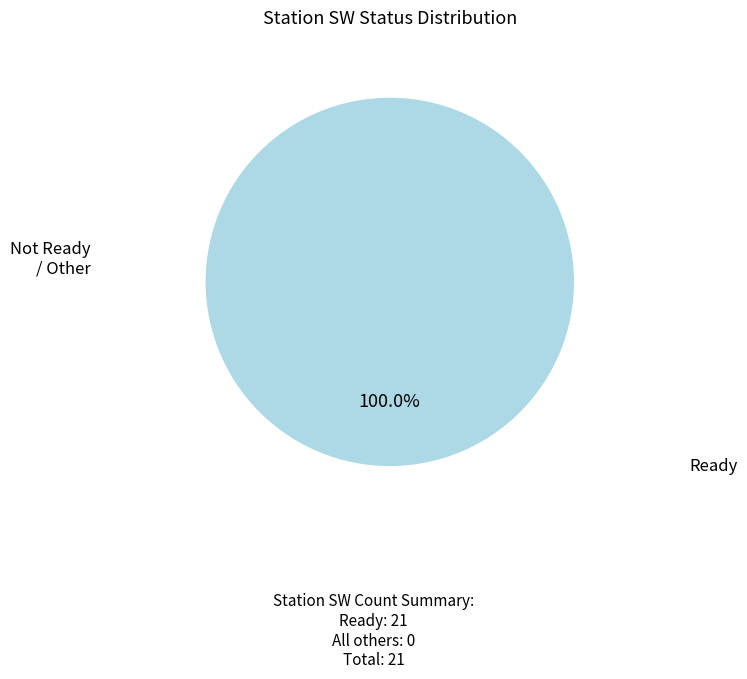

Is there any slice that represents more than half of the pie?

Yes